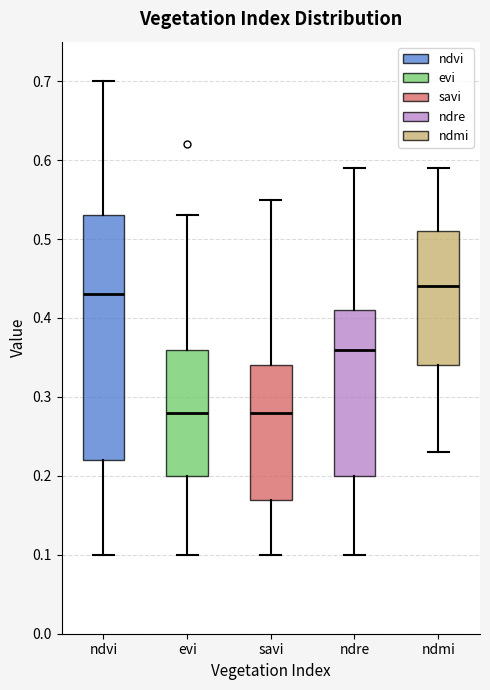

Reading left to right, transcribe this box plot: for each box, give where its median line is, the range the box spans, and where its two whiskers end, as read against the y-axis. The values are not printed on the chart, so give them approximately, as read against the axis.

ndvi: median 0.43, box 0.22 to 0.53, whiskers 0.10 to 0.70
evi: median 0.28, box 0.20 to 0.36, whiskers 0.10 to 0.53
savi: median 0.28, box 0.17 to 0.34, whiskers 0.10 to 0.55
ndre: median 0.36, box 0.20 to 0.41, whiskers 0.10 to 0.59
ndmi: median 0.44, box 0.34 to 0.51, whiskers 0.23 to 0.59